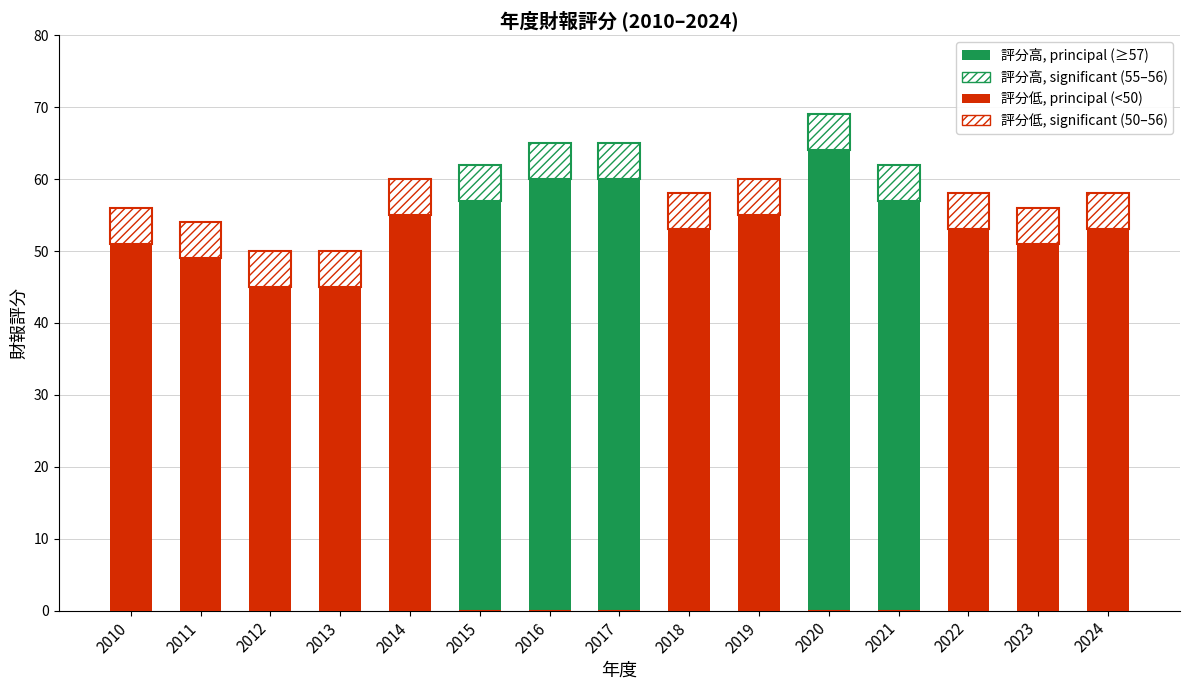

At which category does the chart reach its peak across all series?

2020